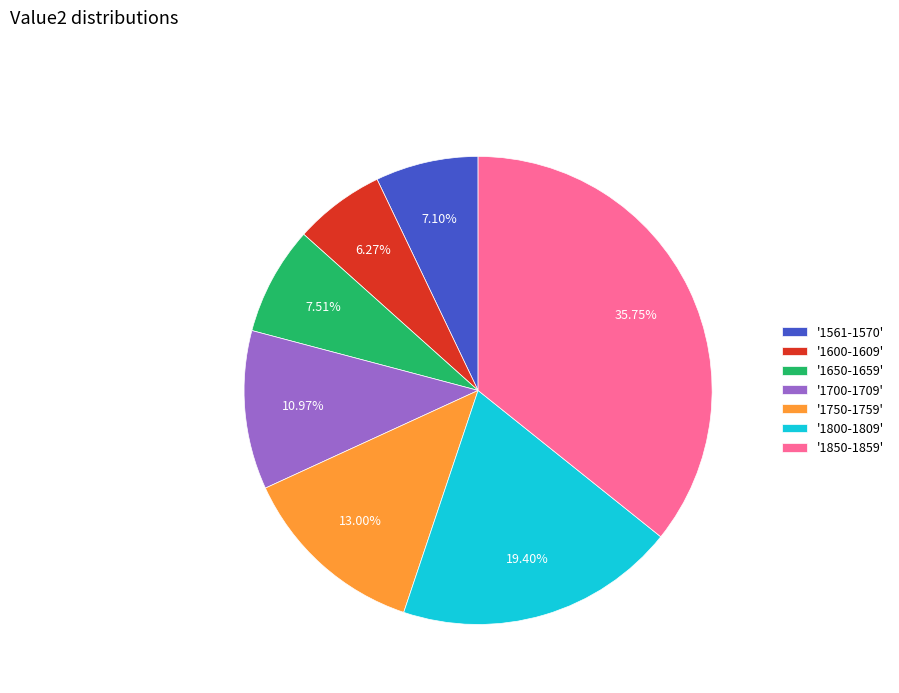

Between '1850-1859' and '1650-1659', which is larger?

'1850-1859'